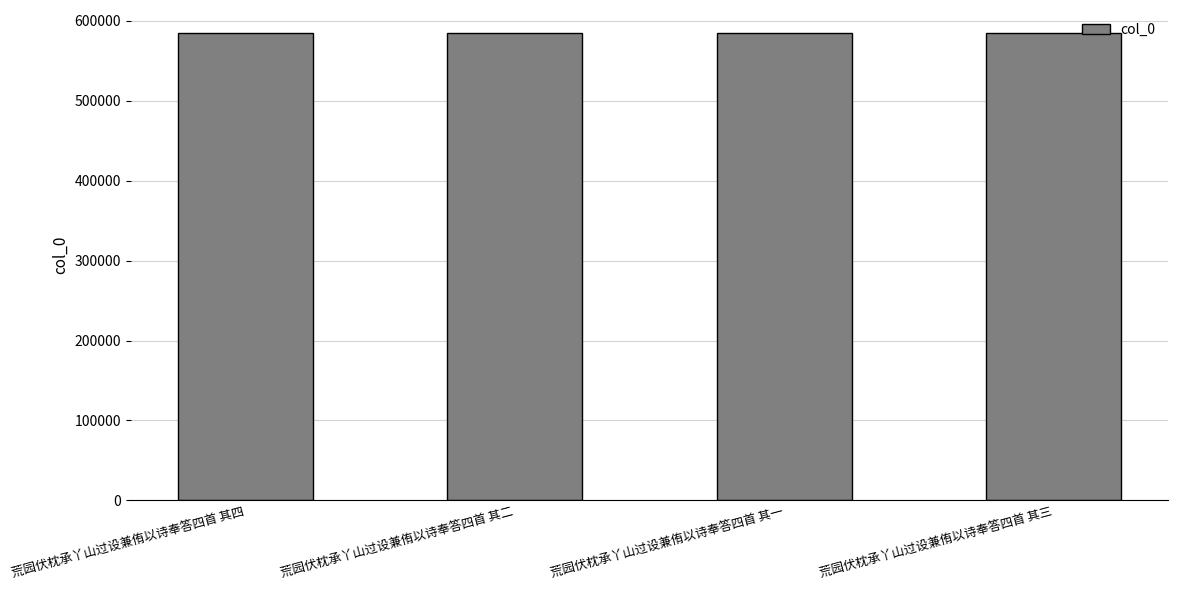

What is the minimum value shown in the chart?

584389